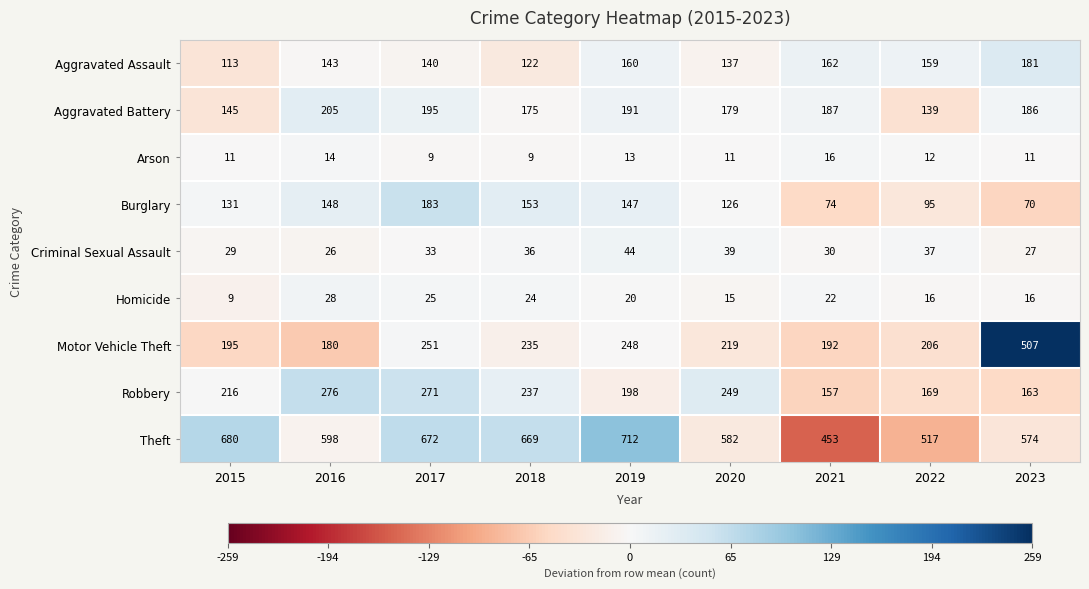

Which series has the largest range (max minus min)?

Motor Vehicle Theft